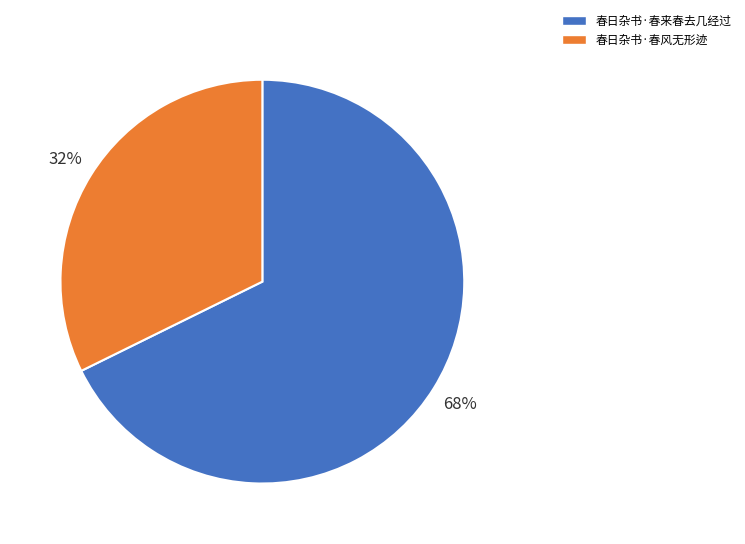

Do 春日杂书·春风无形迹 and 春日杂书·春来春去几经过 together represent more than half of the pie?

Yes